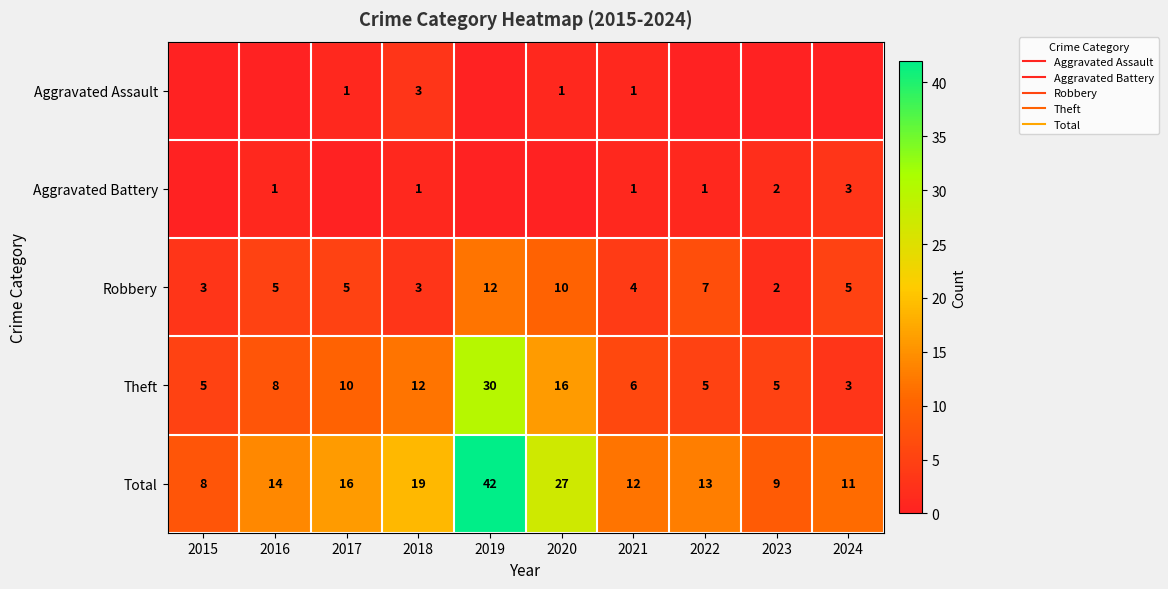

What is the difference between the second highest and second lowest values in the Theft series?

11